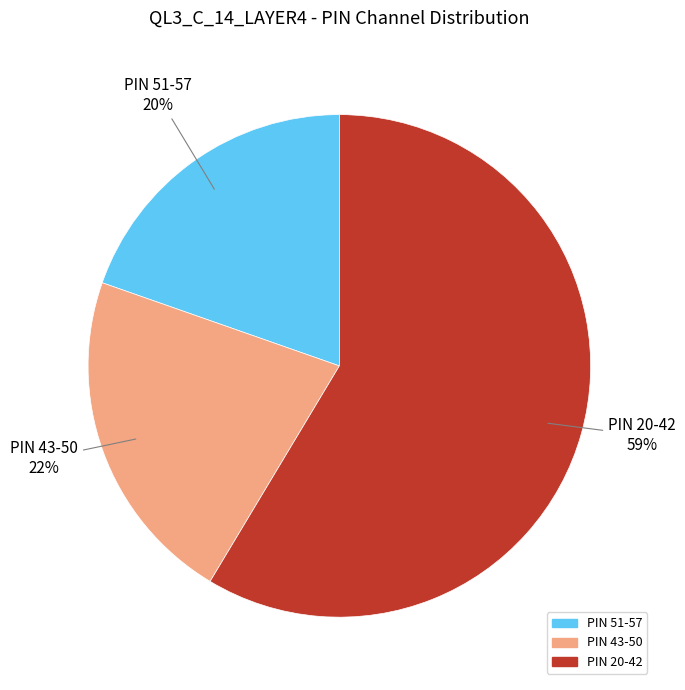

To the nearest percent, what is the average slice percentage?

33%